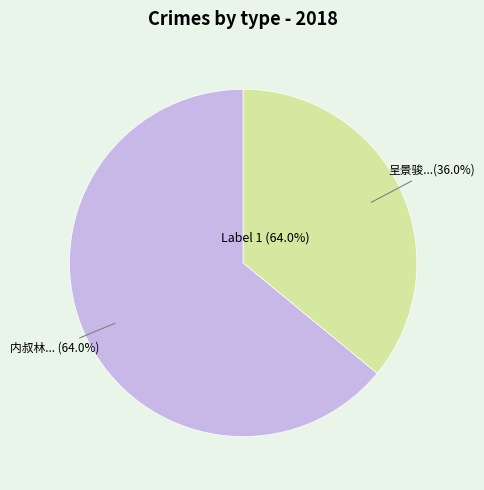

To the nearest percent, what is the average slice percentage?

50%